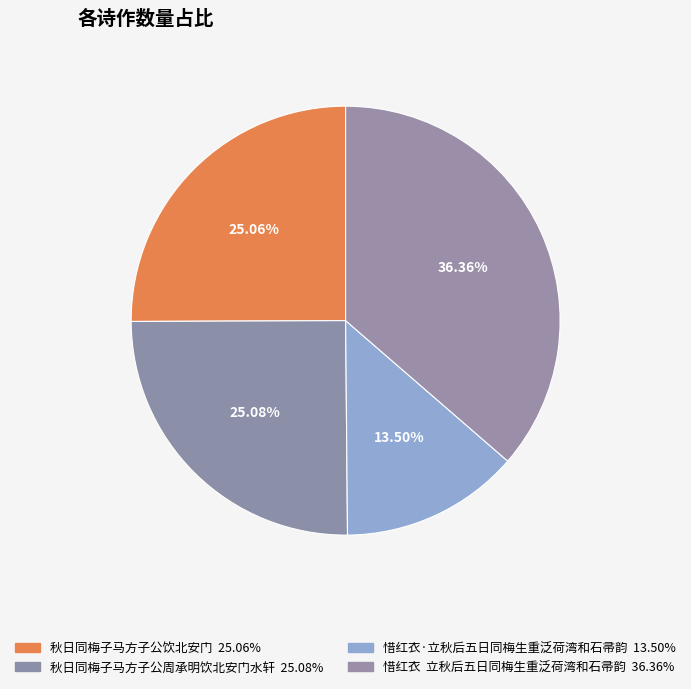

Is there any slice that represents more than half of the pie?

No